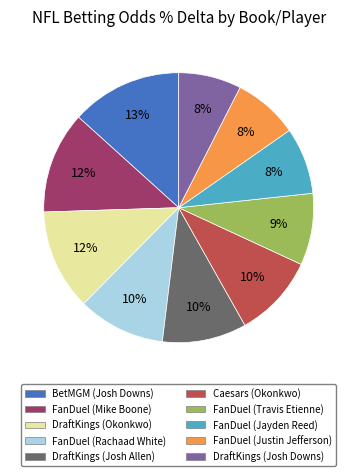

Is it true that DraftKings (Josh Downs) is 8% of the pie?

True